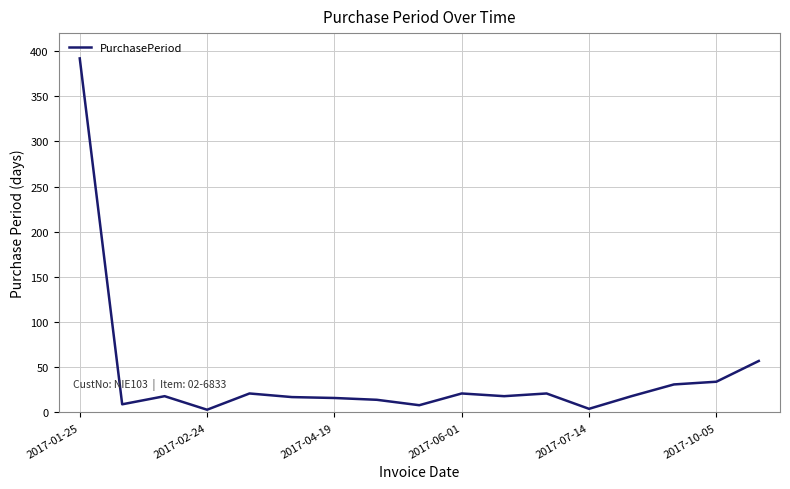

What is the difference between the maximum and minimum values?

389